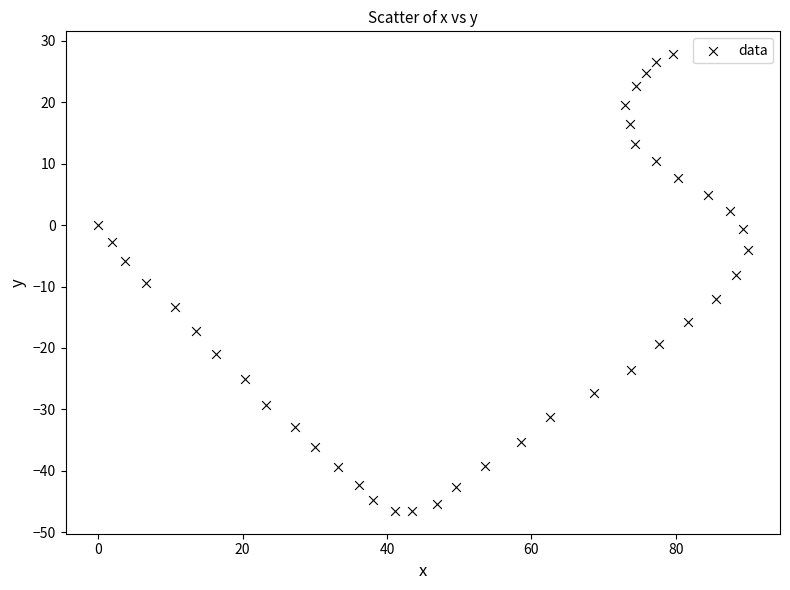

What is the range of Y values (max minus min)?

74.3